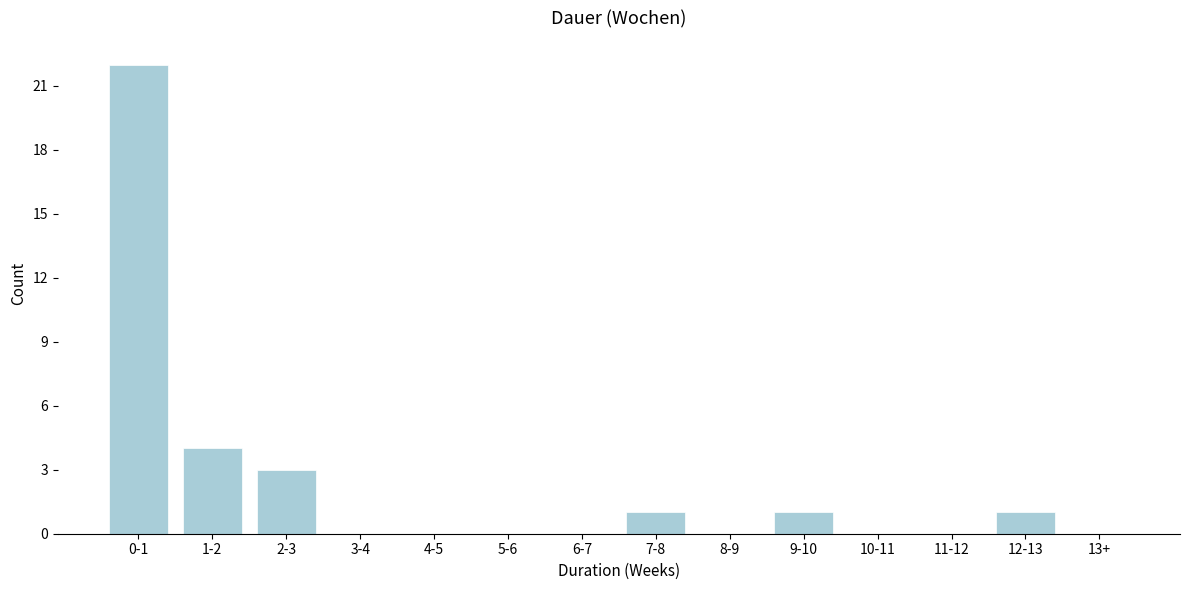

Reading left to right, what are all the values shown in this chart?

0-1=22	1-2=4	2-3=3	3-4=0	4-5=0	5-6=0	6-7=0	7-8=1	8-9=0	9-10=1	10-11=0	11-12=0	12-13=1	13+=0